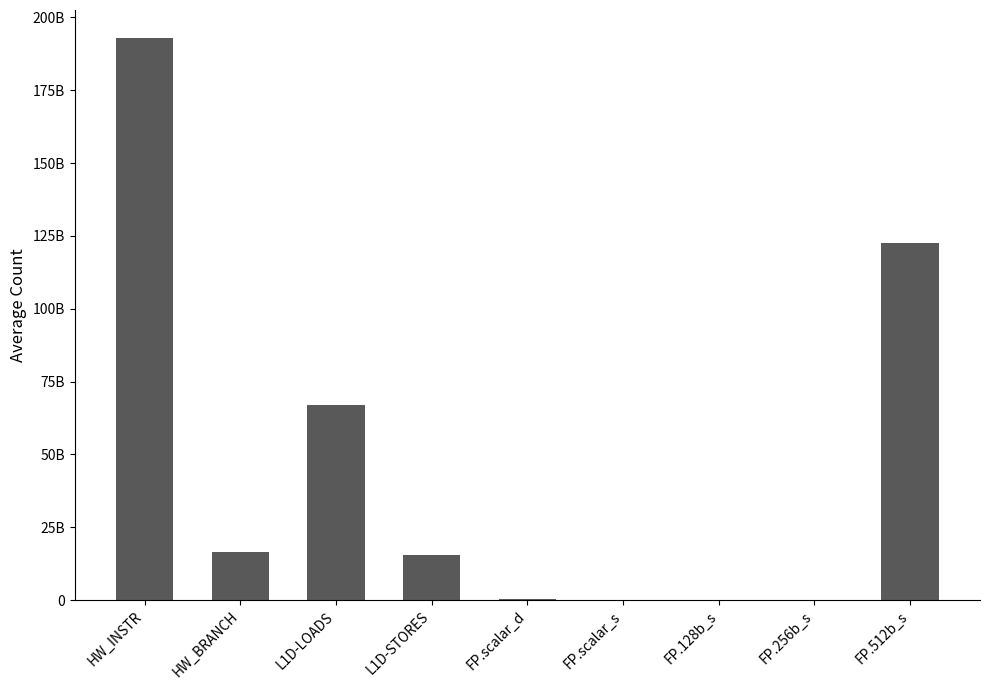

Are the bars horizontal?

No